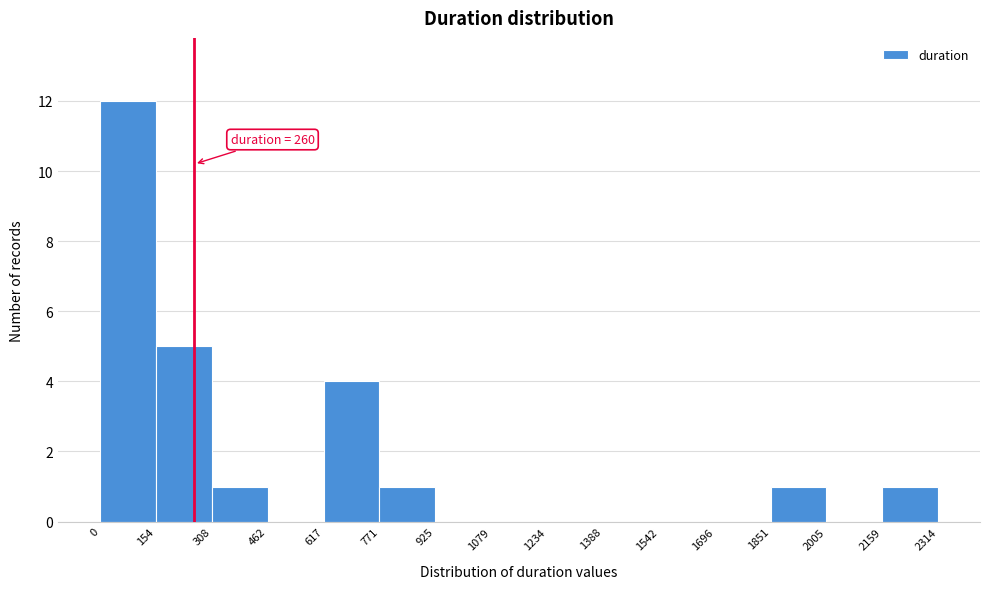

Over which range of the x-axis is the bar tallest?

0 to 154